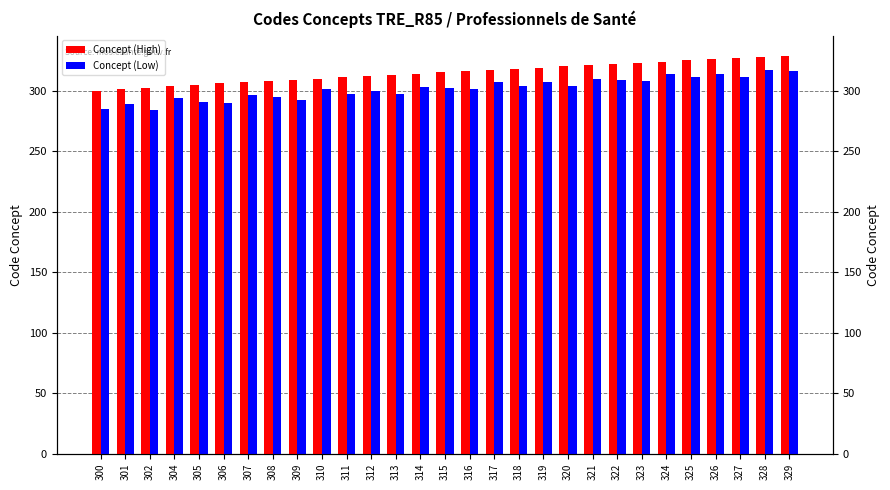

What is the difference between the Concept (Low) values at 327 and 314?

8